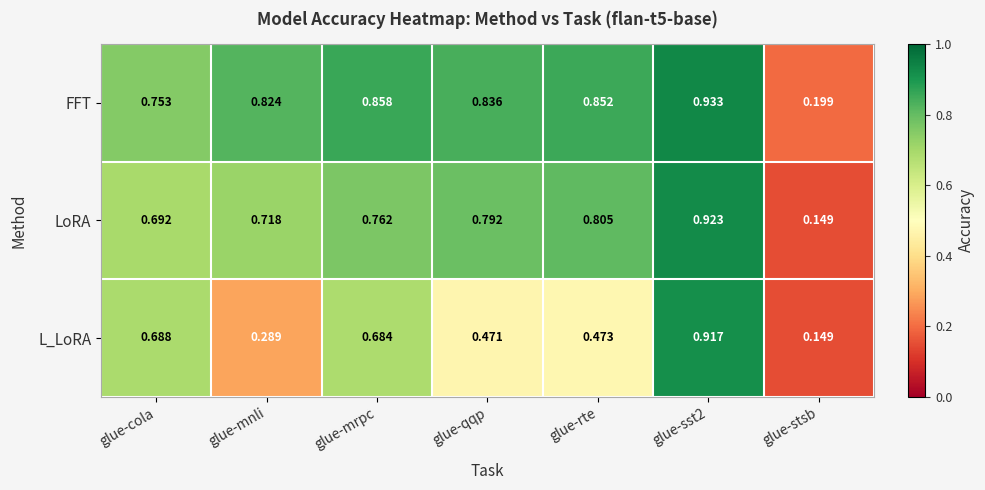

Which series changed the most between glue-mnli and glue-rte?

L_LoRA